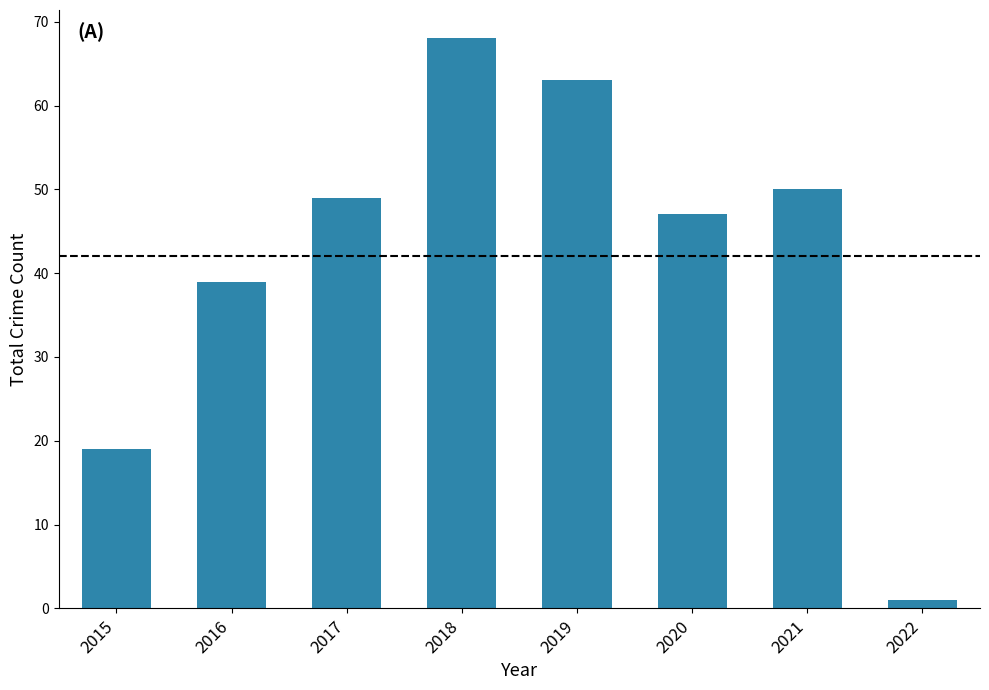

List the labels in order of value, smallest first.

2022, 2015, 2016, 2020, 2017, 2021, 2019, 2018